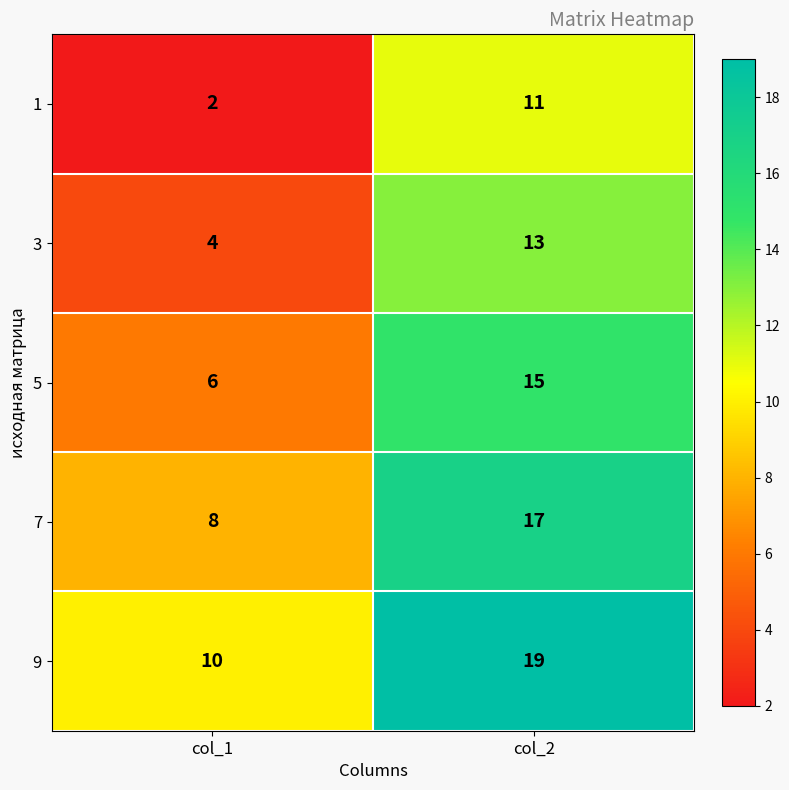

Reading left to right, extract all data points from this chart.

1: 2	11
3: 4	13
5: 6	15
7: 8	17
9: 10	19